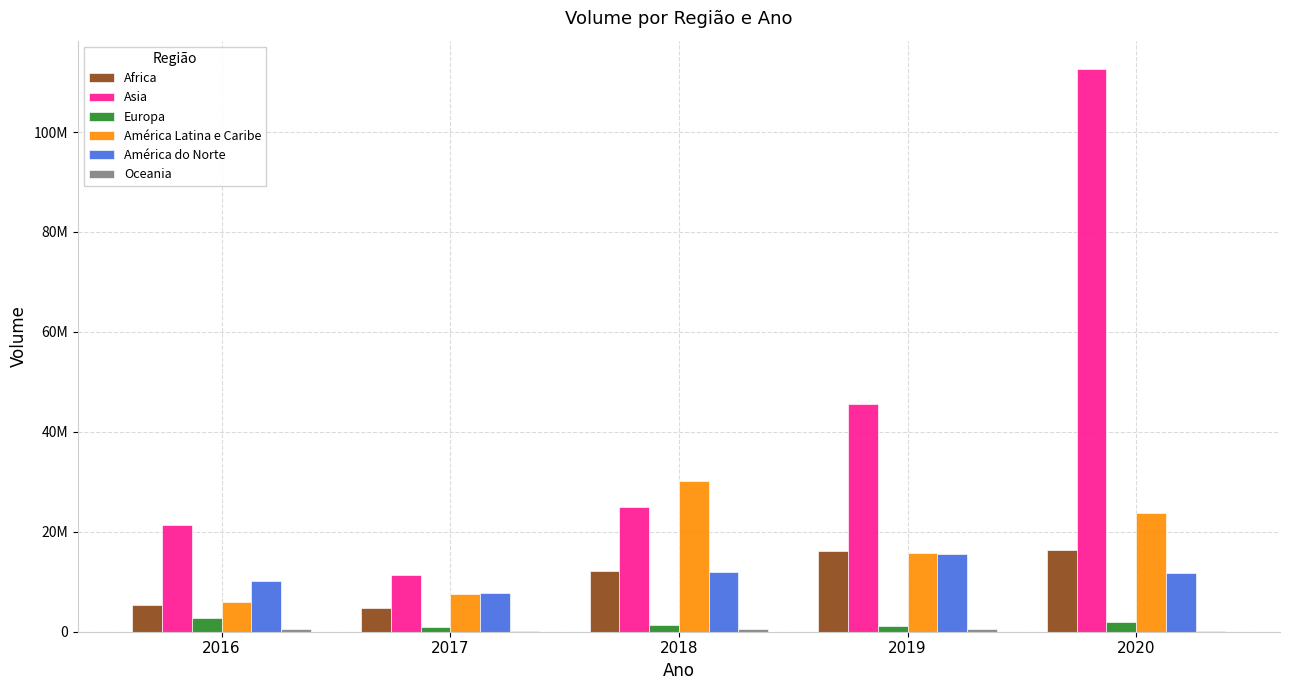

At which category does the chart reach its minimum across all series?

2020